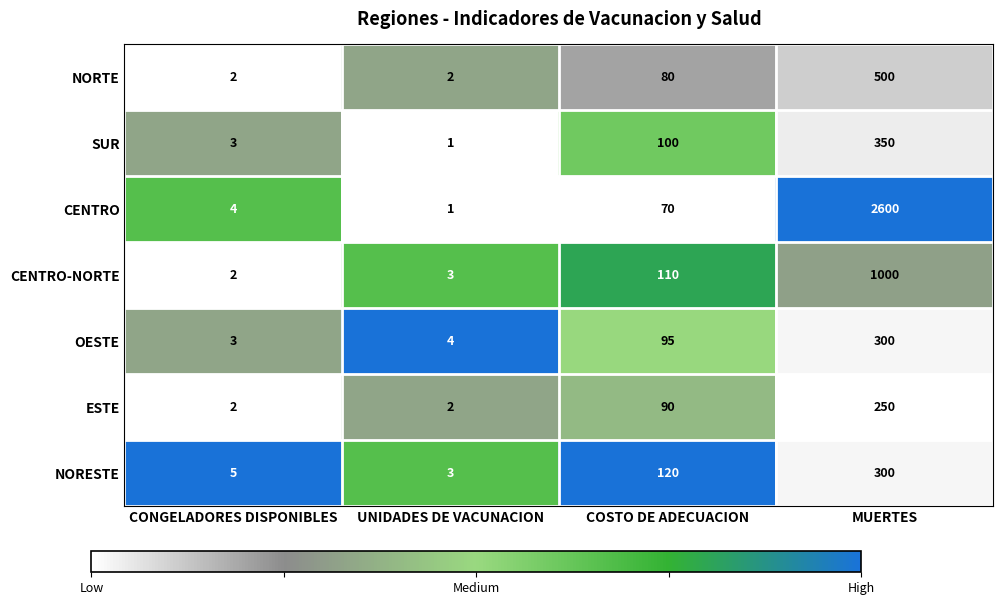

Reading right to left, what are all the values shown in this chart?

NORTE: 500	80	2	2
SUR: 350	100	1	3
CENTRO: 2600	70	1	4
CENTRO-NORTE: 1000	110	3	2
OESTE: 300	95	4	3
ESTE: 250	90	2	2
NORESTE: 300	120	3	5